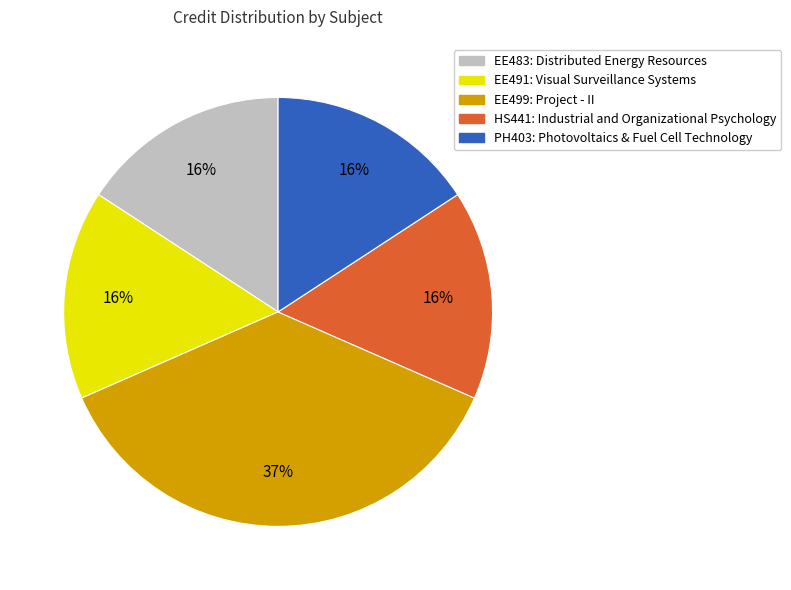

How many segments does this pie chart have?

5